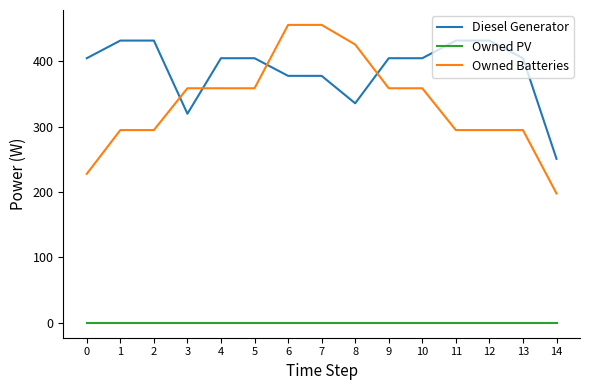

After their last crossing, which series has the higher values: Diesel Generator or Owned Batteries?

Diesel Generator